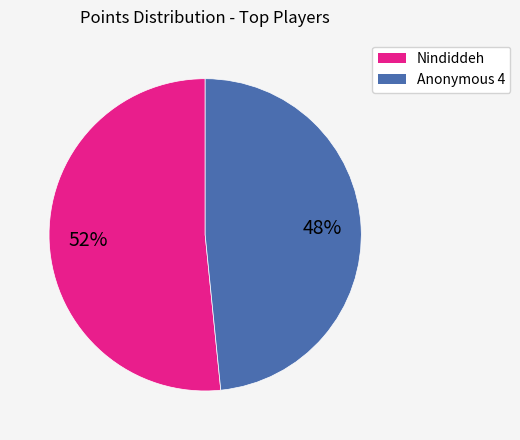

Is there a majority slice in this chart?

Yes